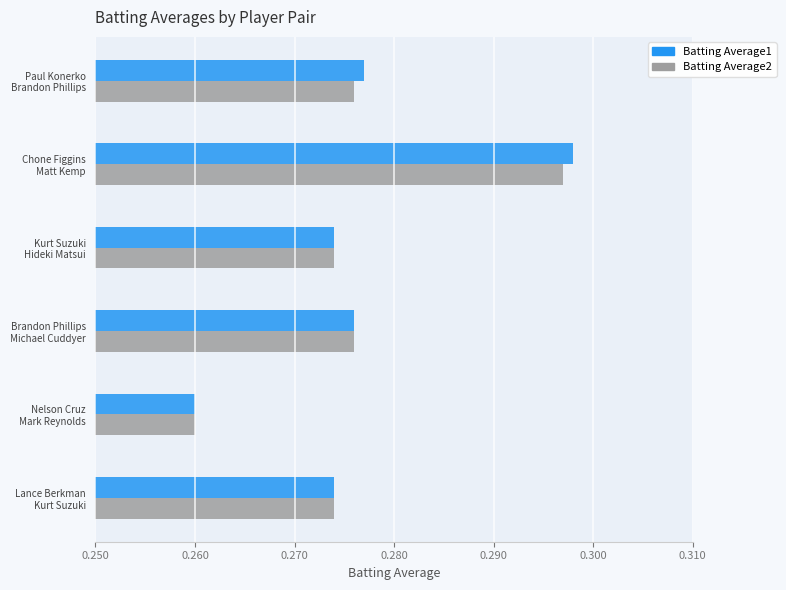

At how many categories does at least one series exceed 0?

6